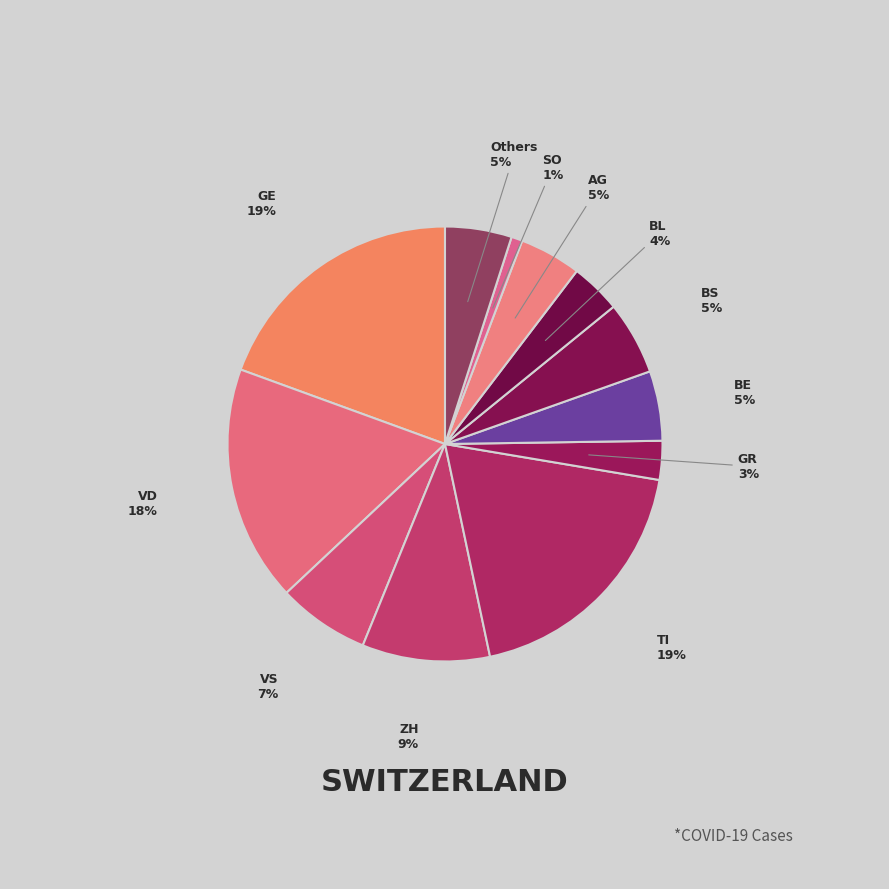

Between BE and ZH, which is larger?

ZH